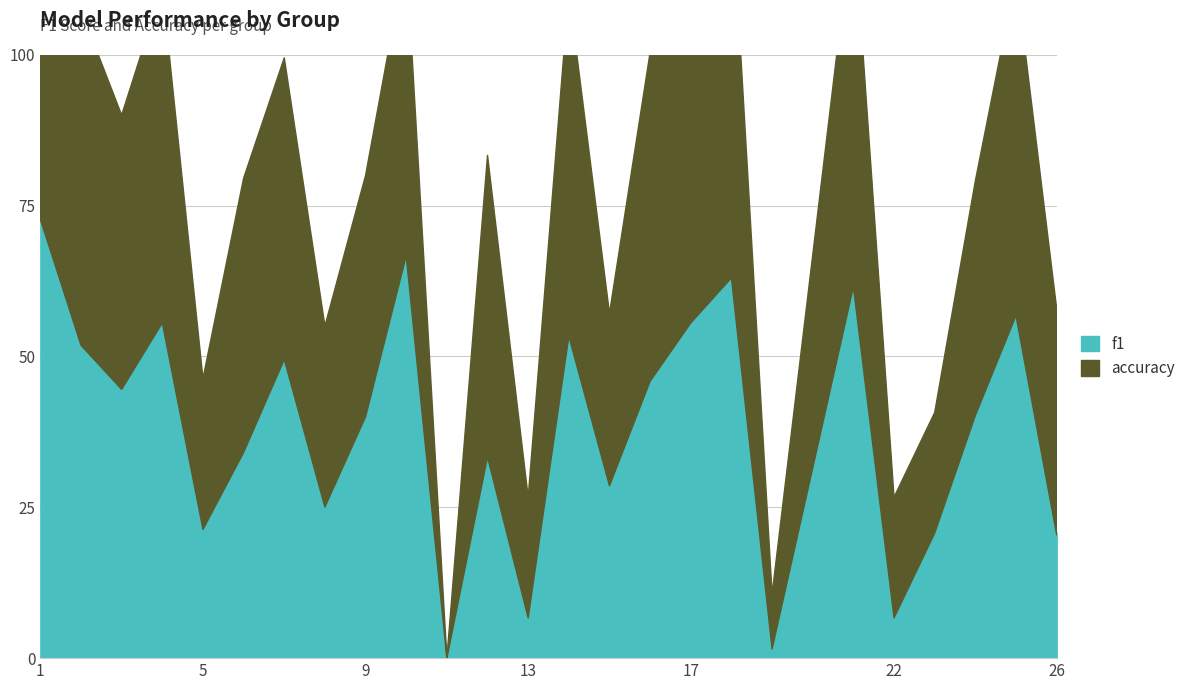

Is it true that accuracy equals 0.5 at 3?

True